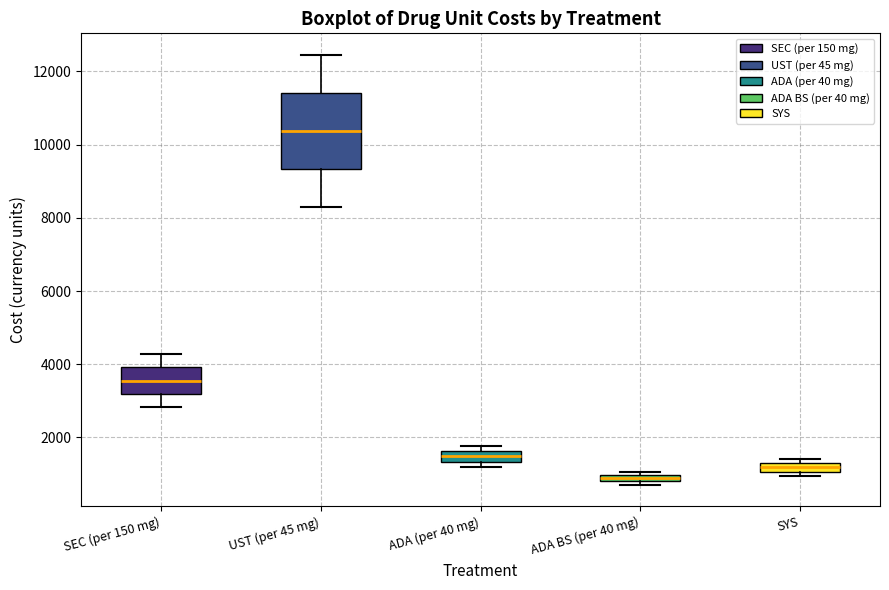

Comparing the boxes themselves (not the whiskers), which one is the tallest?

UST (per 45 mg)